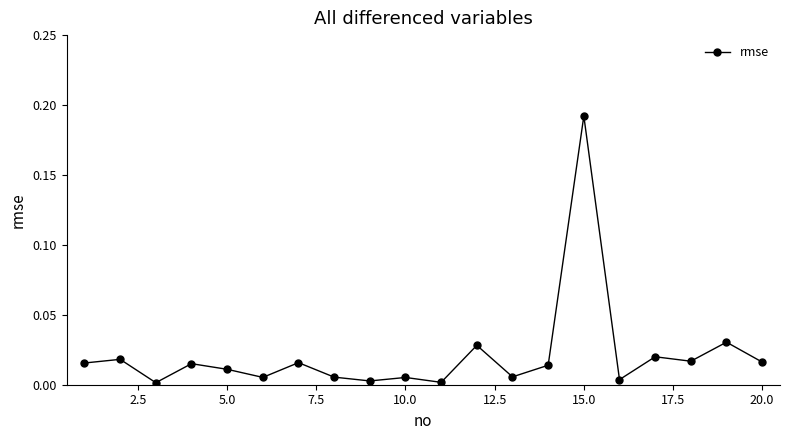

How many lines are shown in the chart?

1